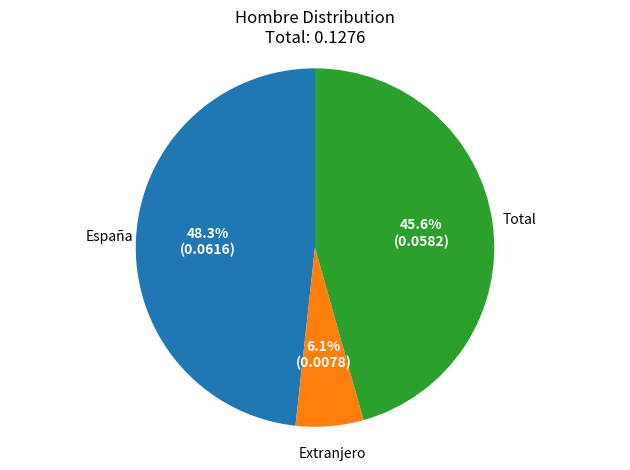

What percentage is NOT represented by España?

51.7%